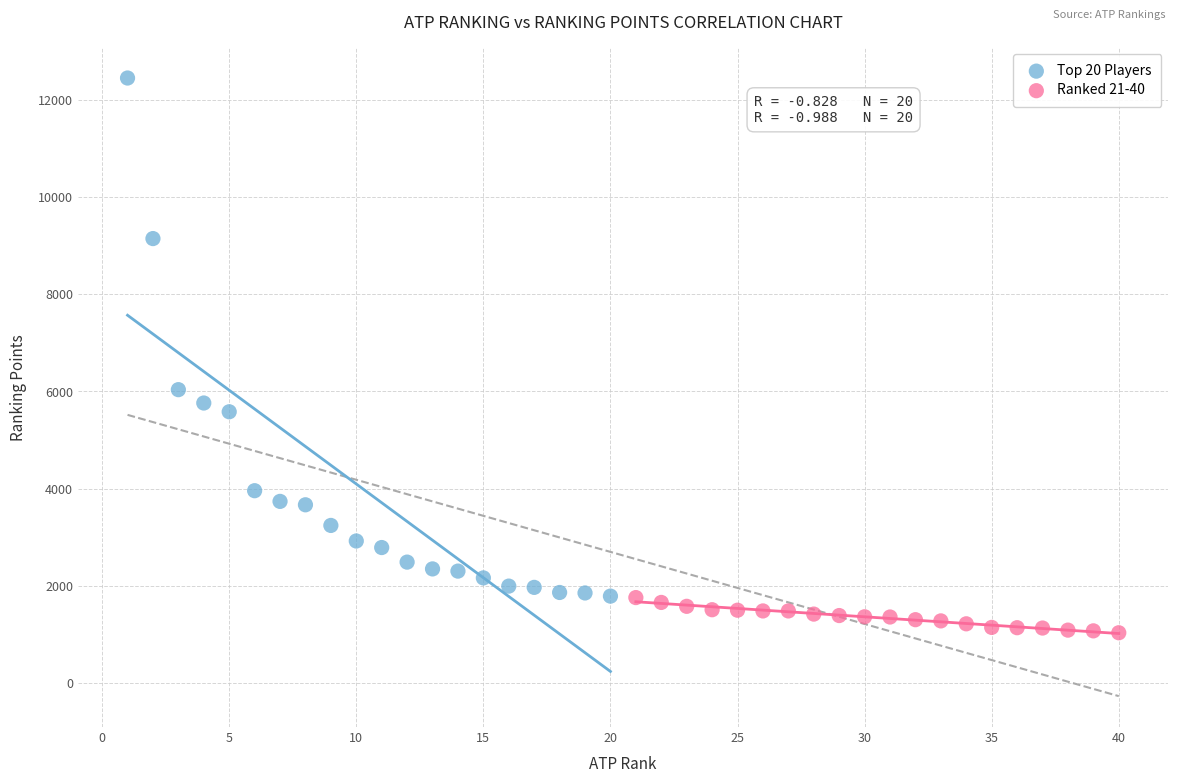

Which series contains the lowest Y value?

Ranked 21-40